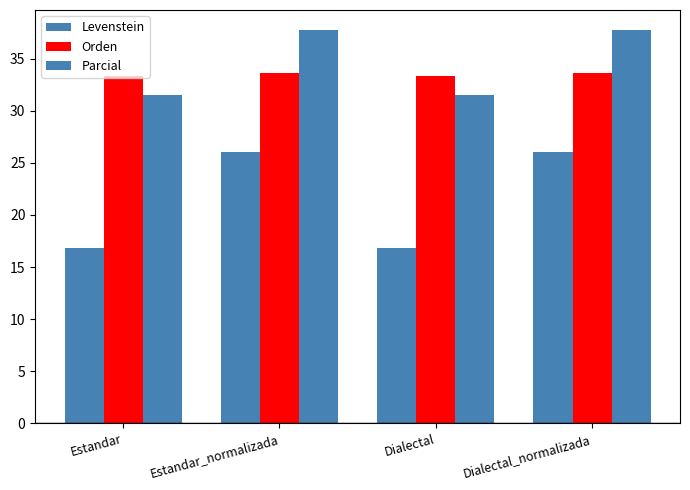

Where is Levenstein nearest to the value 21?

Estandar